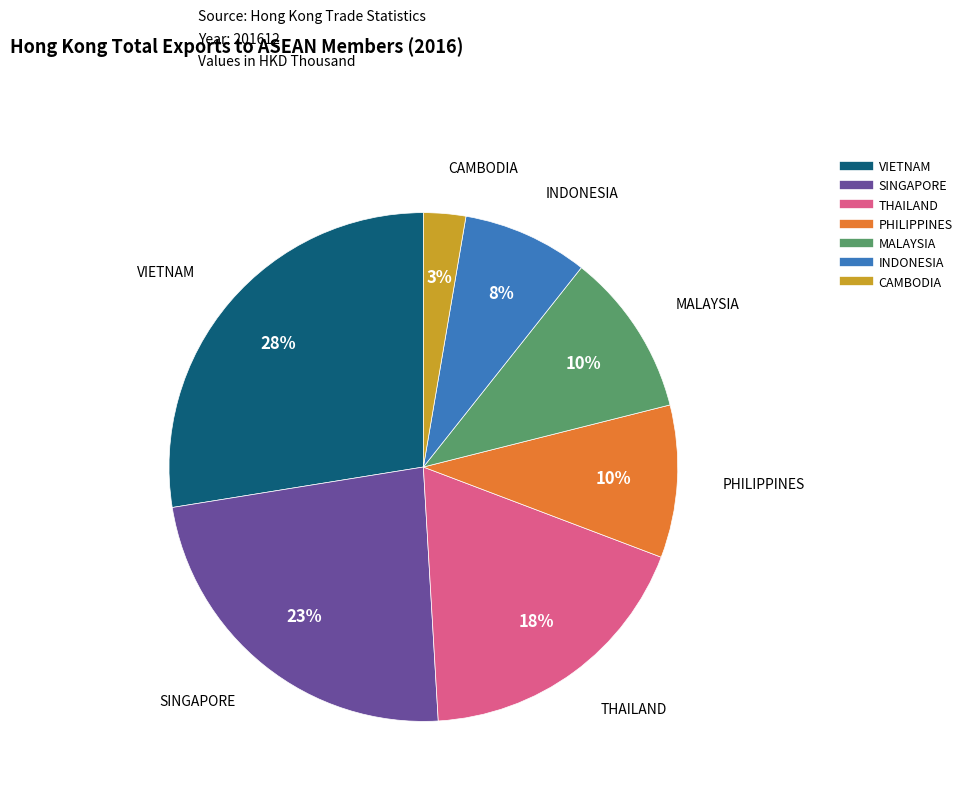

Which slice is the smallest?

CAMBODIA